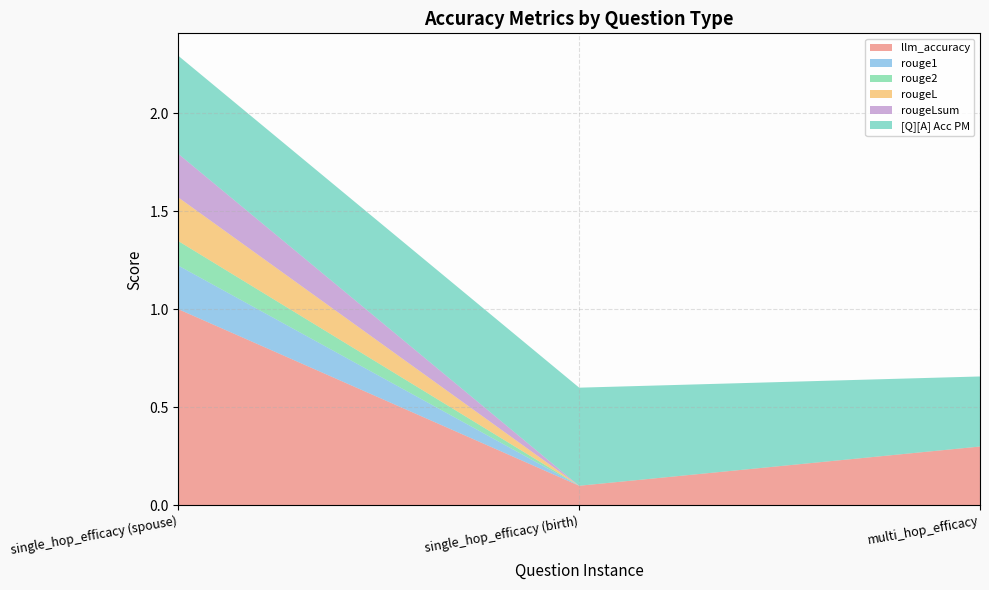

Reading right to left, what are all the values shown in this chart?

llm_accuracy: 0.3	0.1	1.0
rouge1: 0.0	0.0	0.2
rouge2: 0.0	0.0	0.1
rougeL: 0.0	0.0	0.2
rougeLsum: 0.0	0.0	0.2
[Q][A] Acc PM: 0.4	0.5	0.5